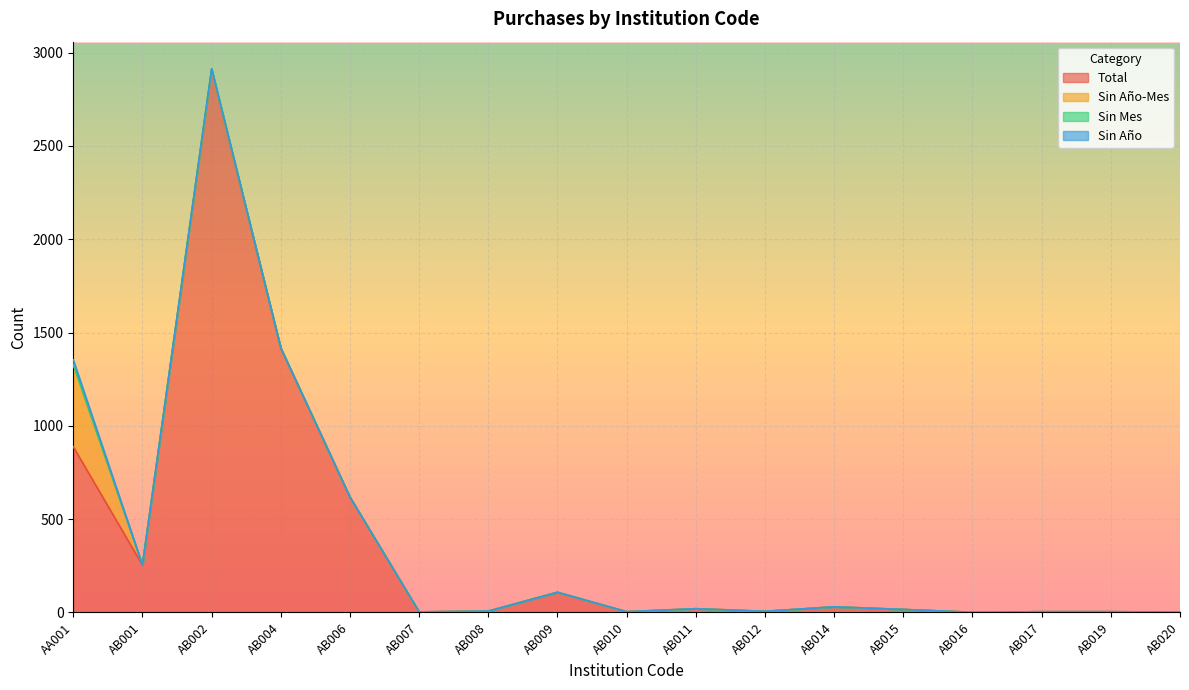

At which category does Total reach its first local peak?

AB002